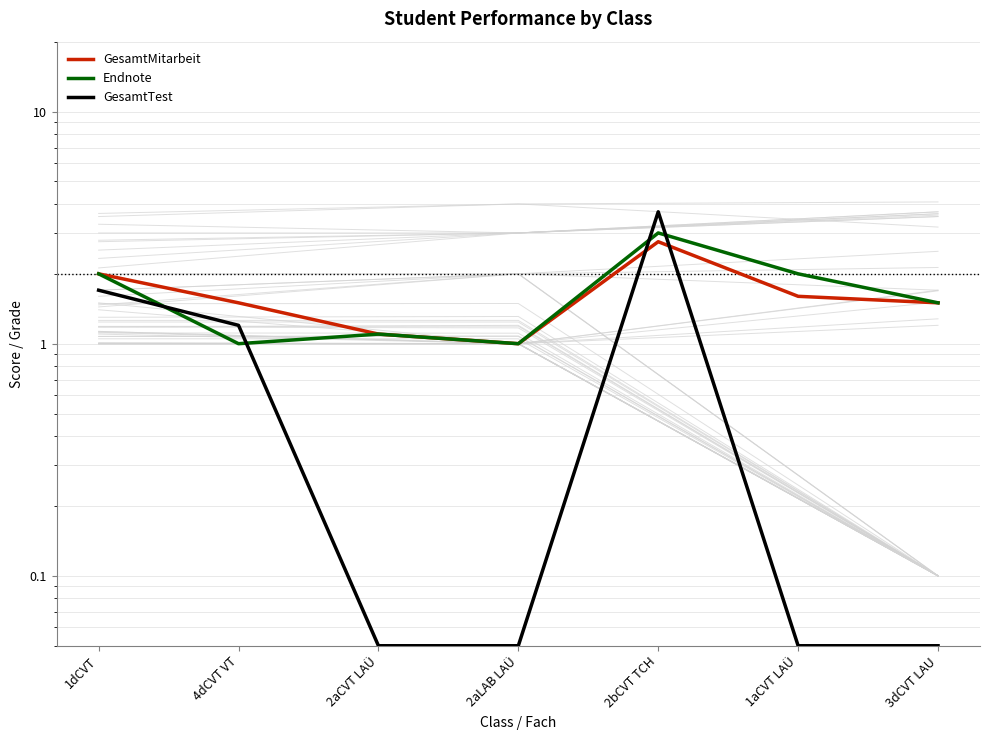

At which category does the chart reach its minimum across all series?

2aCVT LAÜ